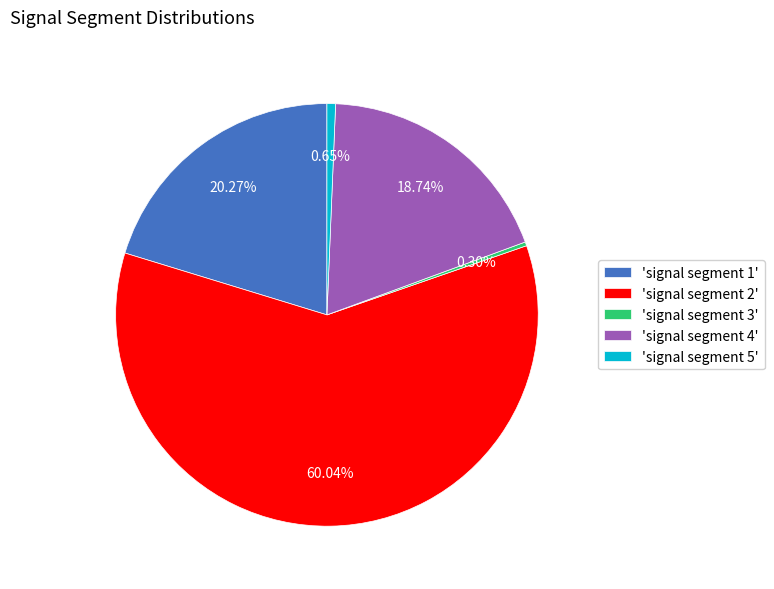

Between 'signal segment 3' and 'signal segment 2', which is larger?

'signal segment 2'